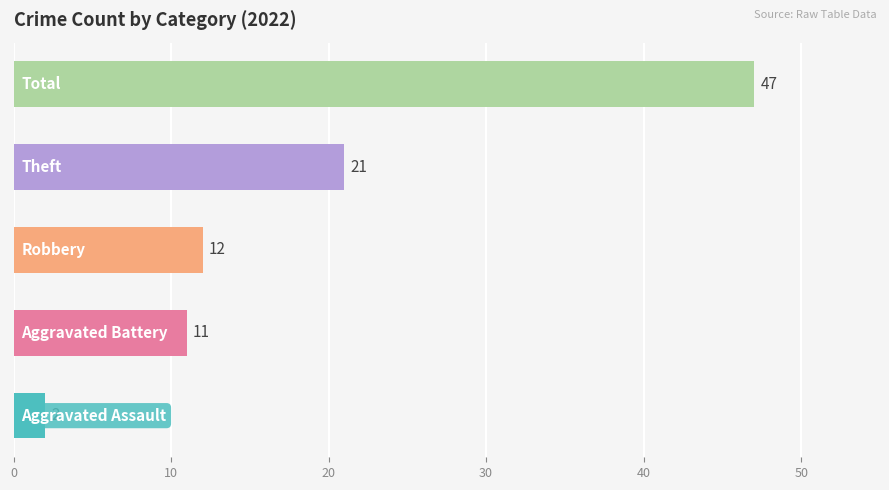

What is the greatest value displayed?

47